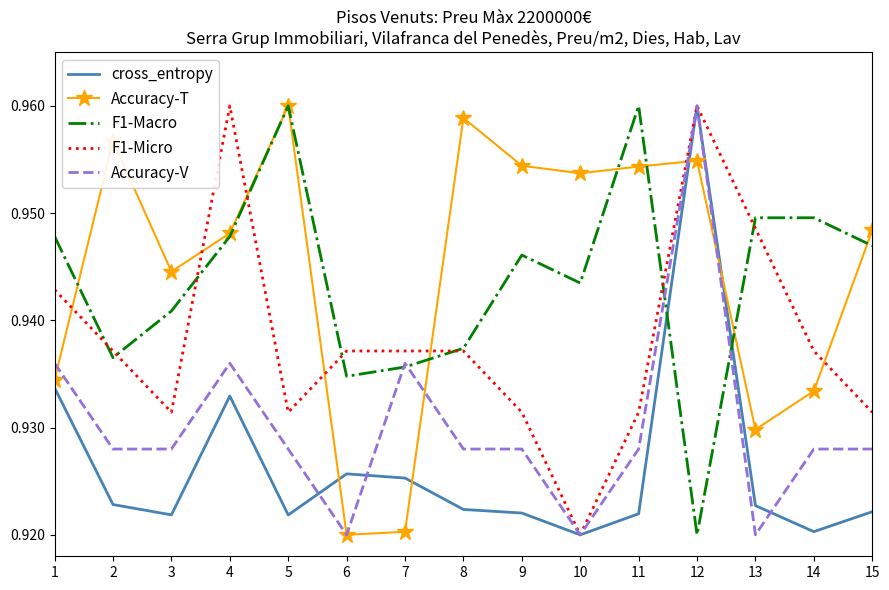

The F1-Macro series shows 1.7 at 15. True or false?

False